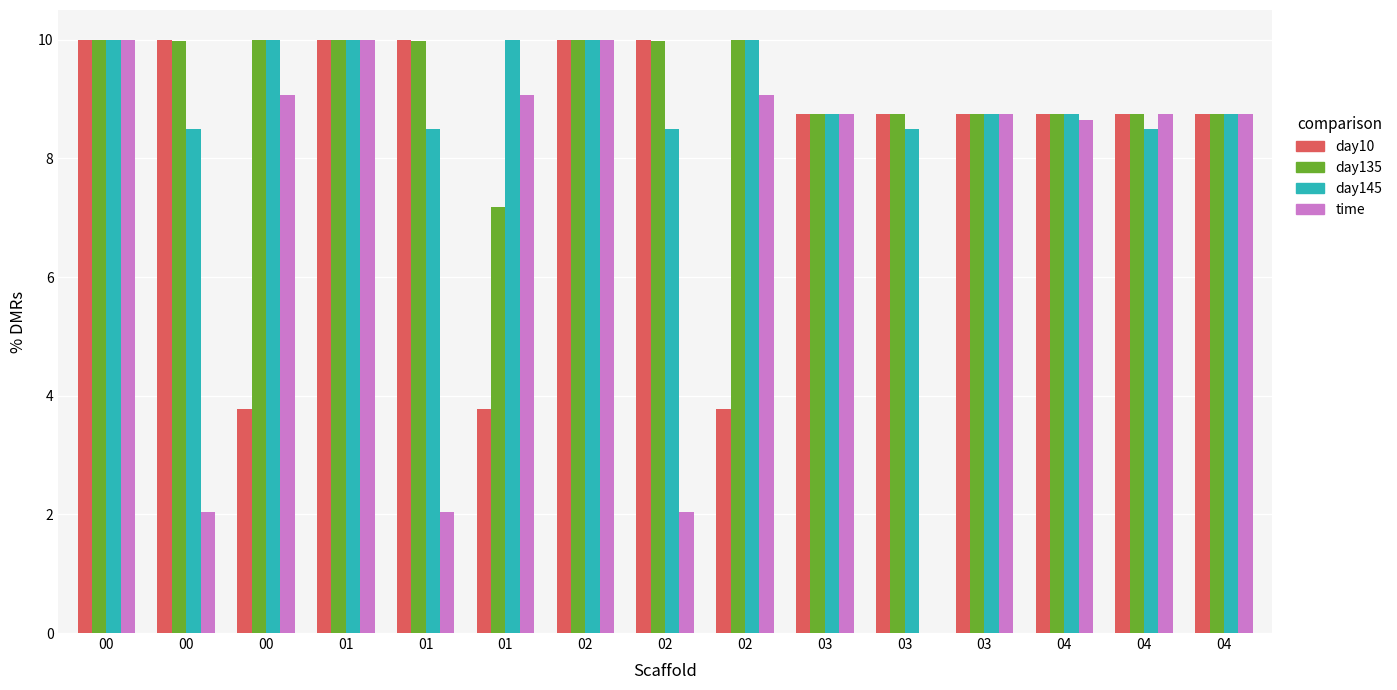

The value of day135 at 01 is 5.0. True or false?

False